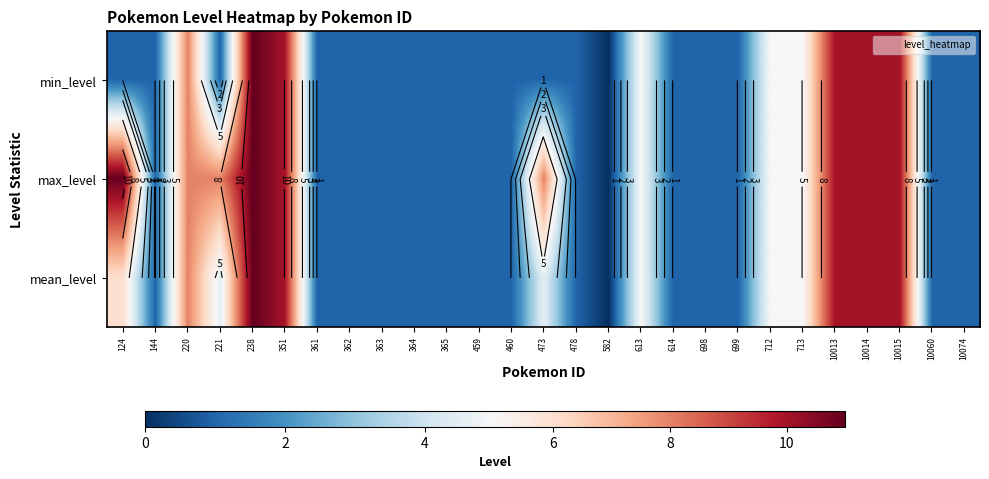

Rank the categories by min_level value from highest to lowest.

238, 351, 10013, 10014, 10015, 220, 613, 712, 713, 124, 144, 221, 361, 362, 363, 364, 365, 459, 460, 473, 478, 614, 698, 699, 10060, 10074, 582